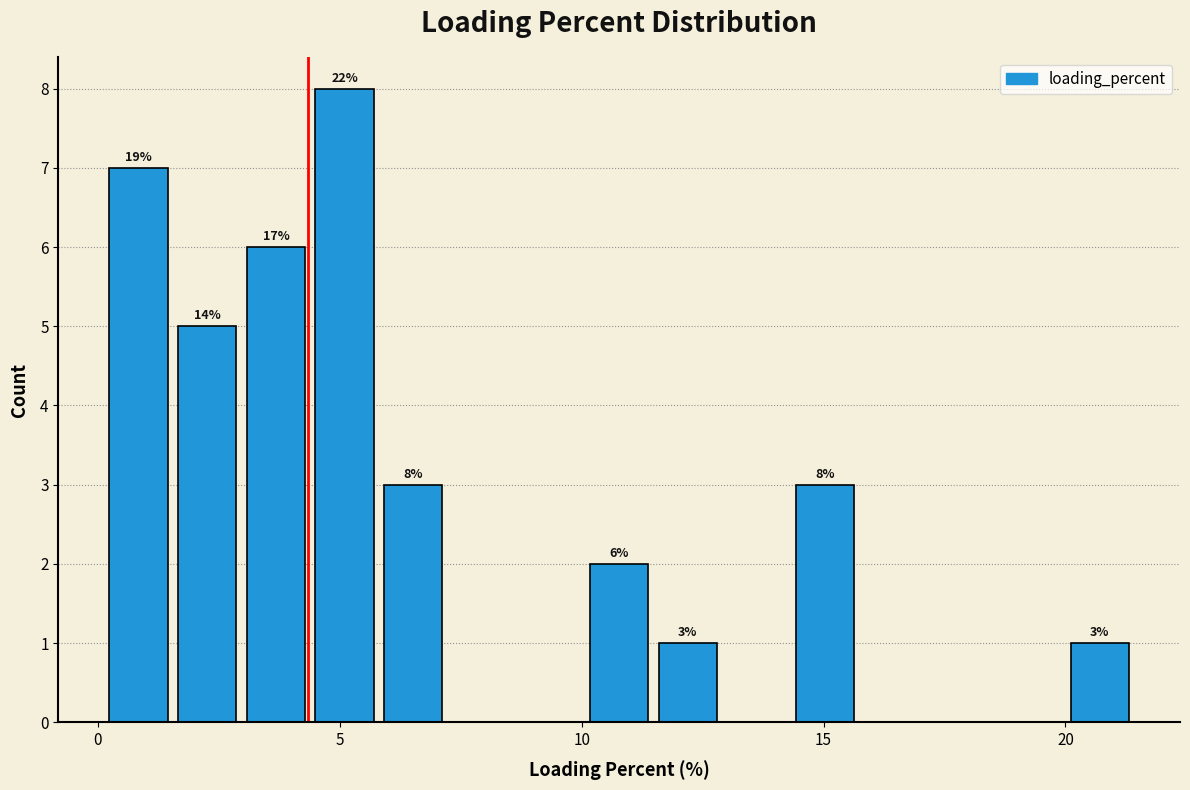

Read against the x-axis, roughly where is the centre of the tallest bar?

5.0